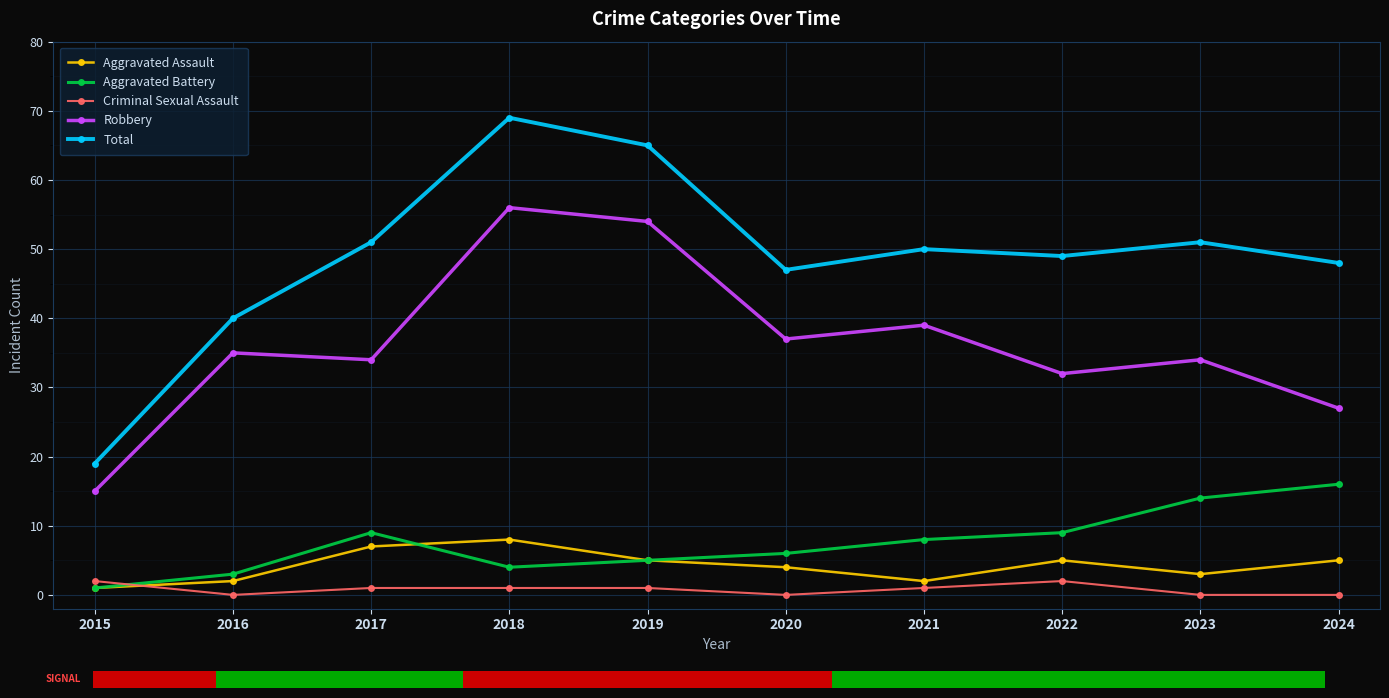

The value of Criminal Sexual Assault at 2024 is 0. True or false?

True